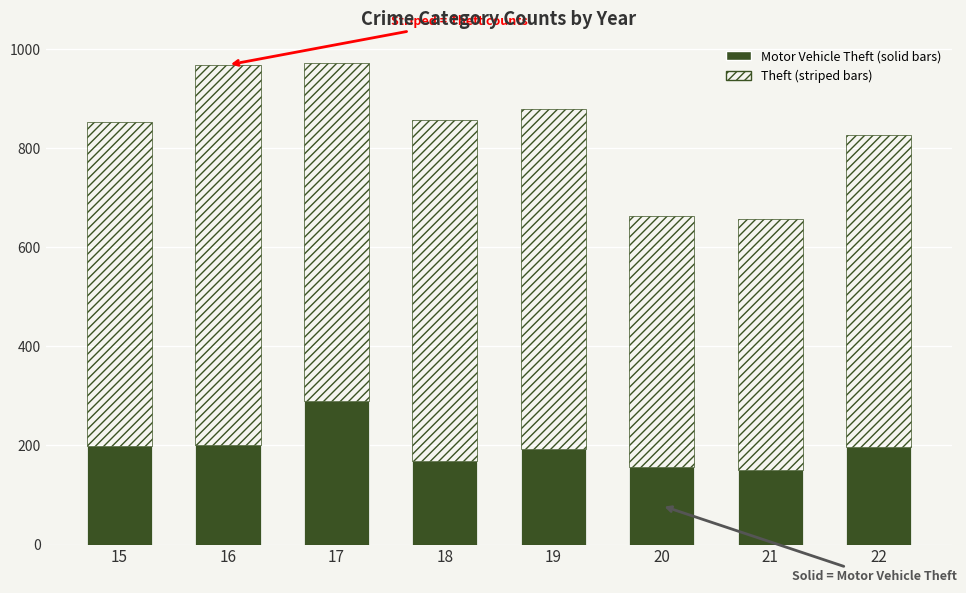

What is the total value across all series at 19?

879